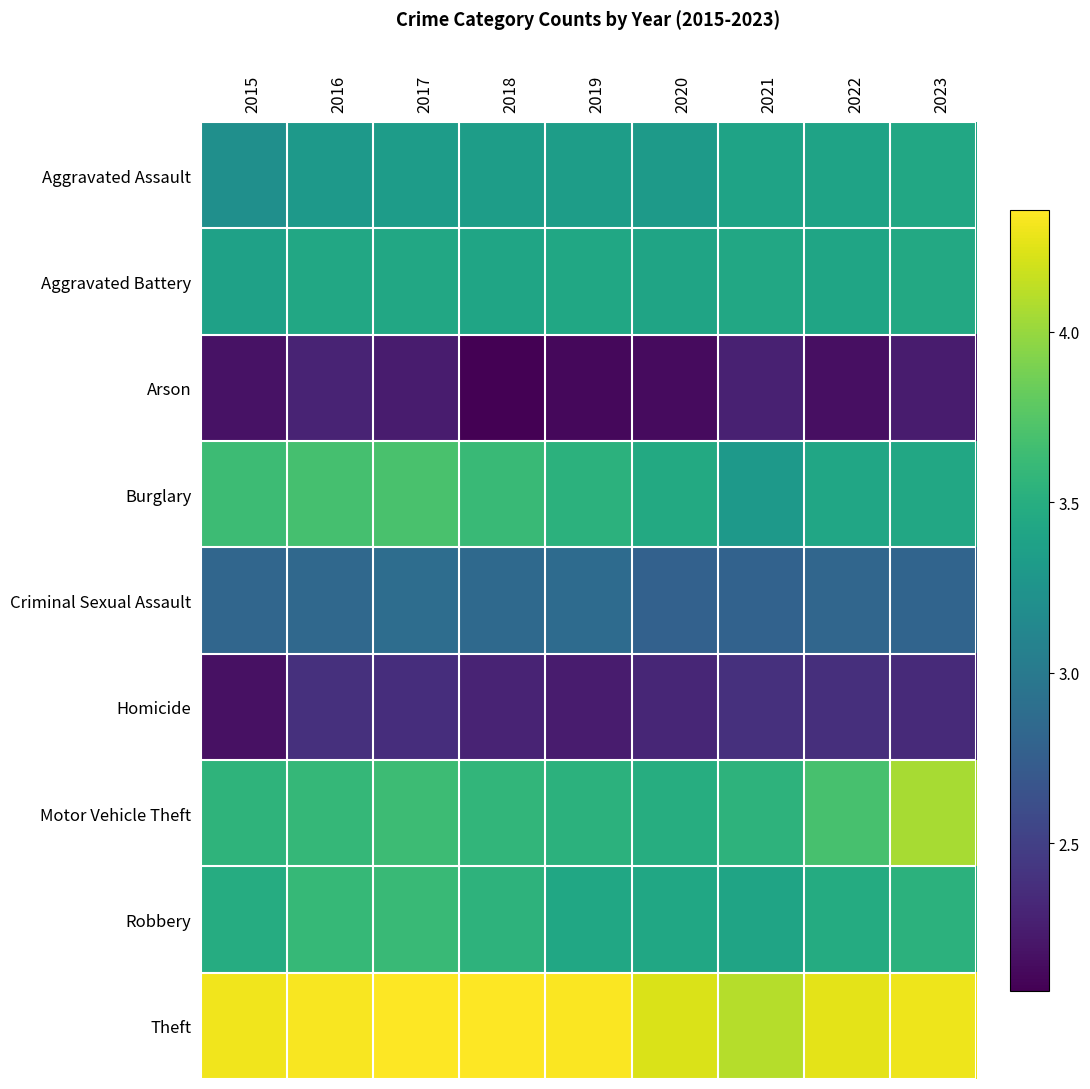

Between 2022 and 2023, which series saw the biggest shift?

Motor Vehicle Theft